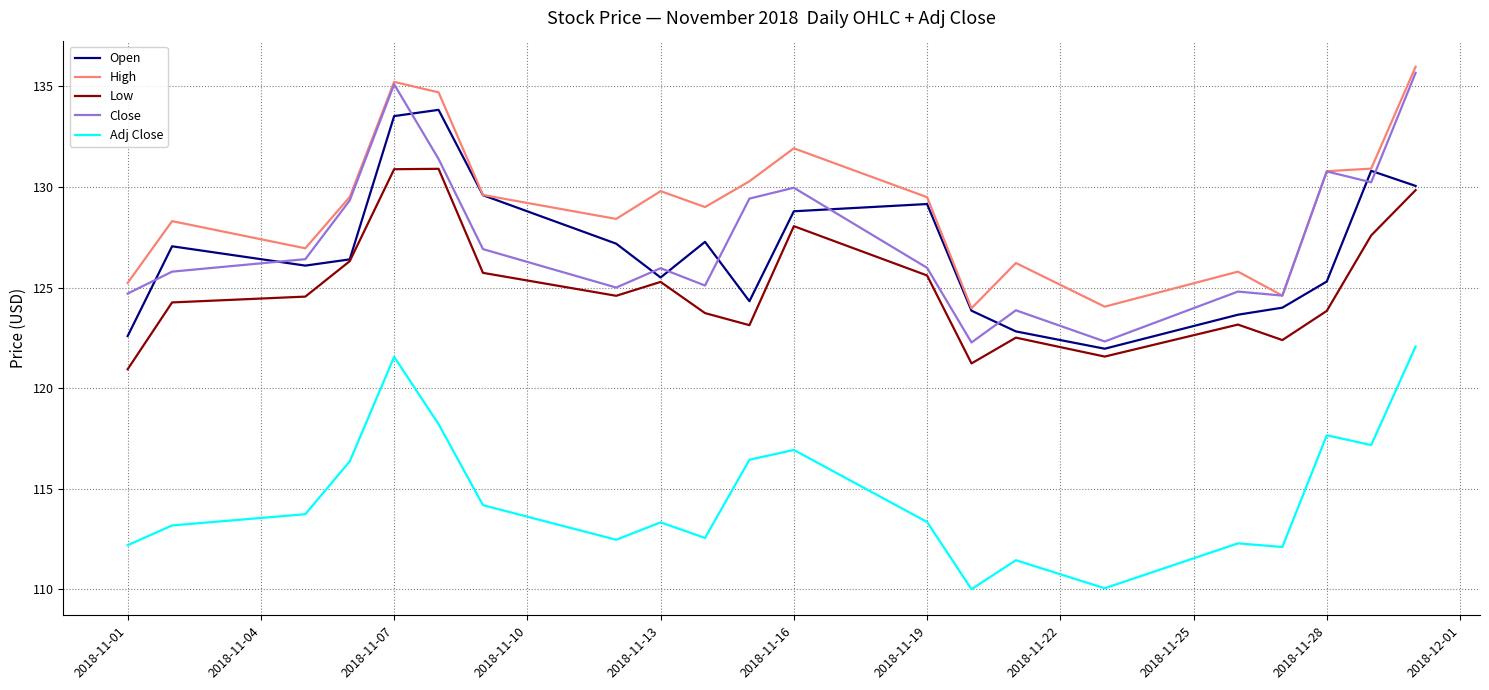

Count the number of data series in this chart.

5